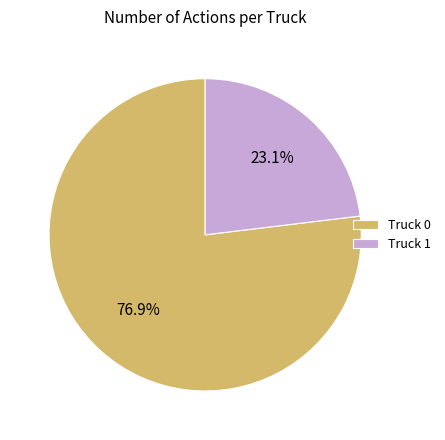

To the nearest percent, what is the difference between the Truck 1 and Truck 0 slice percentages?

54%